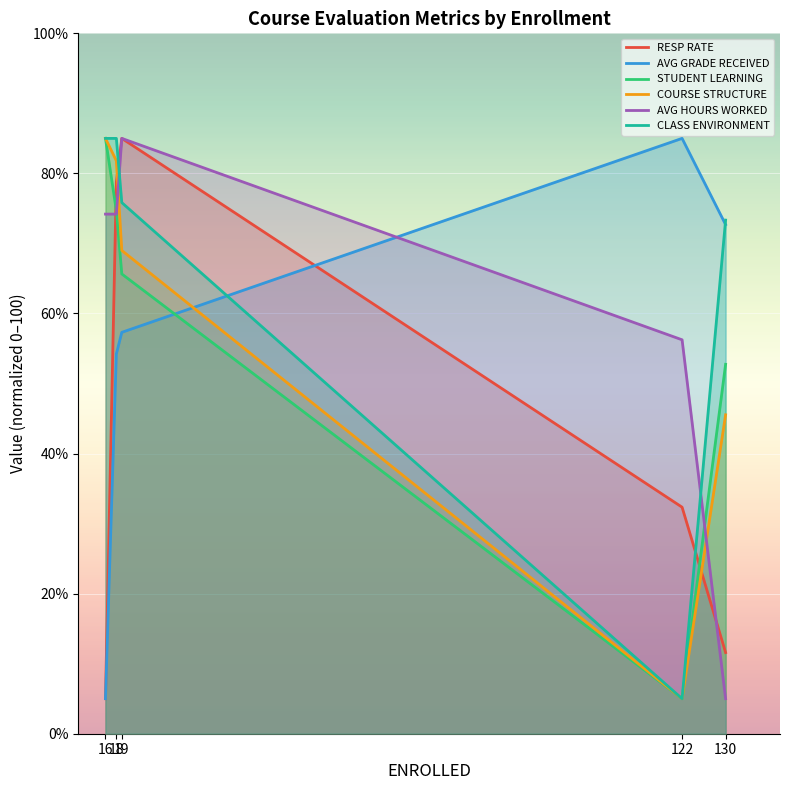

At which label is COURSE STRUCTURE closest to 45?

130